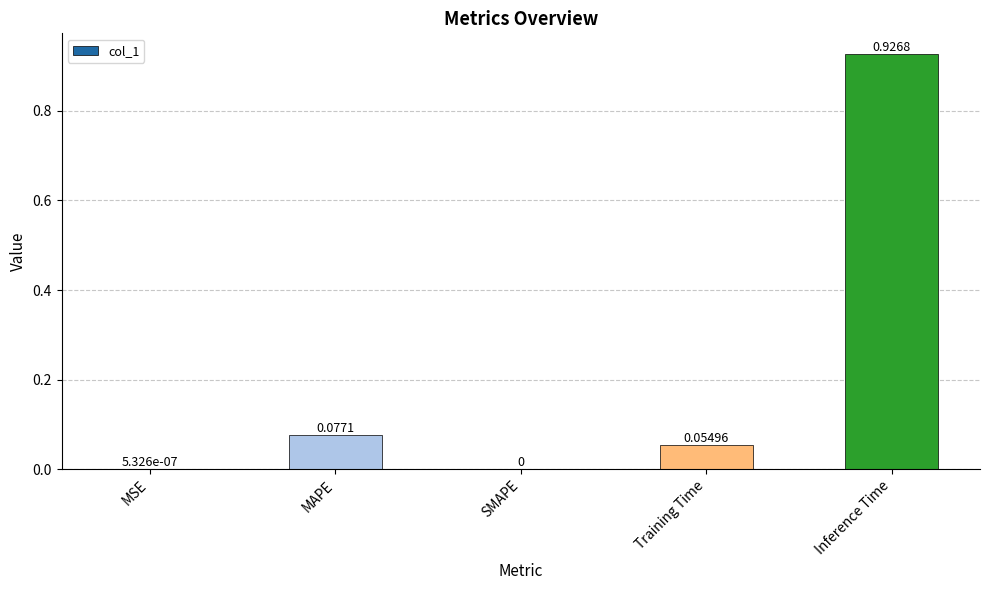

Which label corresponds to the largest value in the chart?

Inference Time